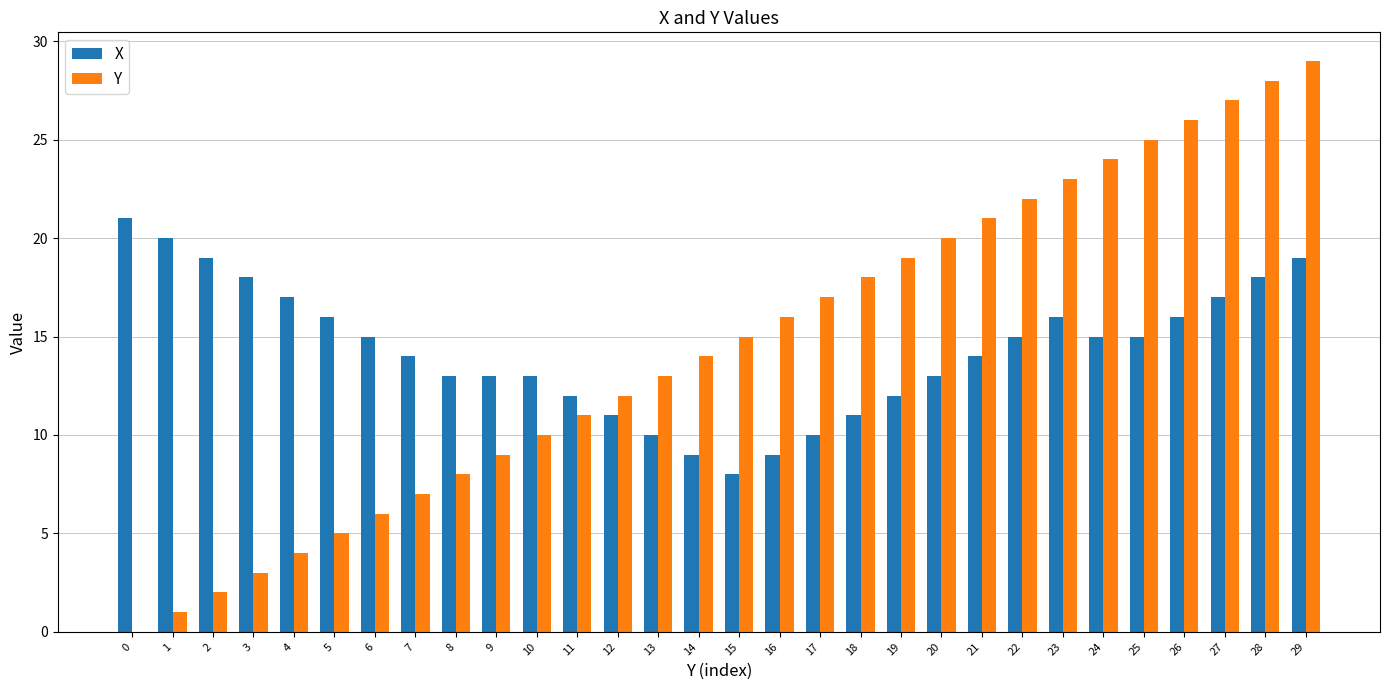

Reading left to right, what are all the values shown in this chart?

X: 21	20	19	18	17	16	15	14	13	13	13	12	11	10	9	8	9	10	11	12	13	14	15	16	15	15	16	17	18	19
Y: 0	1	2	3	4	5	6	7	8	9	10	11	12	13	14	15	16	17	18	19	20	21	22	23	24	25	26	27	28	29